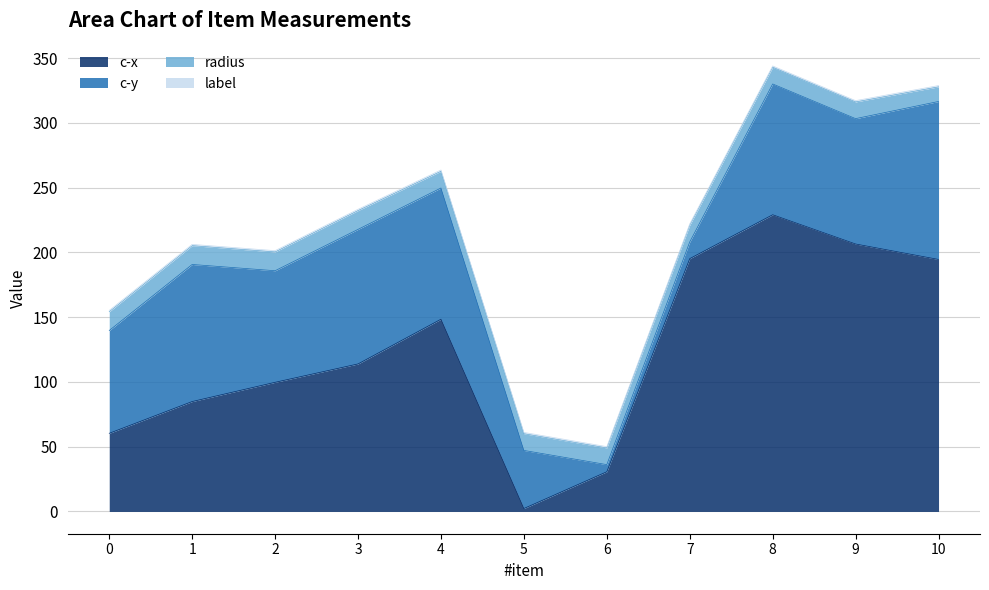

Does the chart have visible grid lines?

Yes